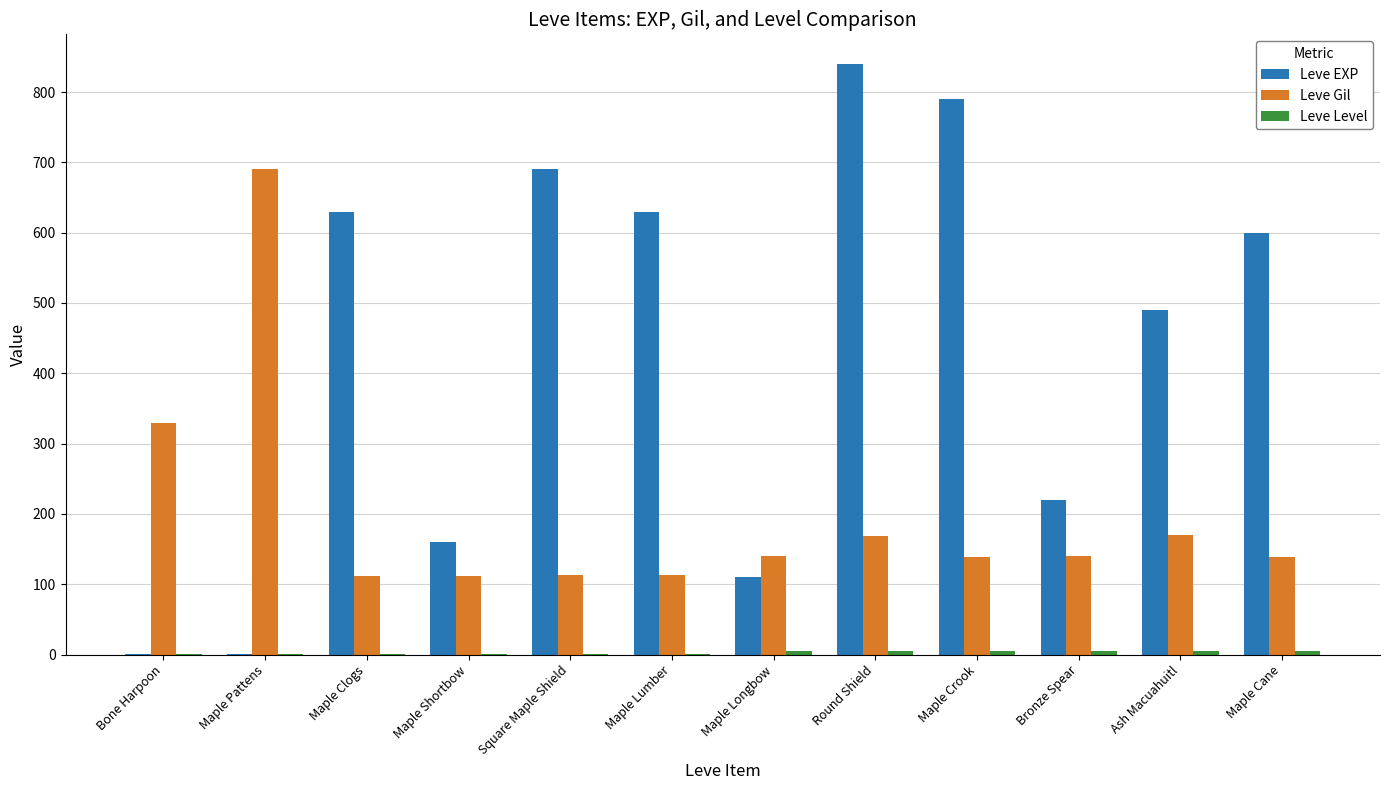

At which category does the chart reach its peak across all series?

Round Shield